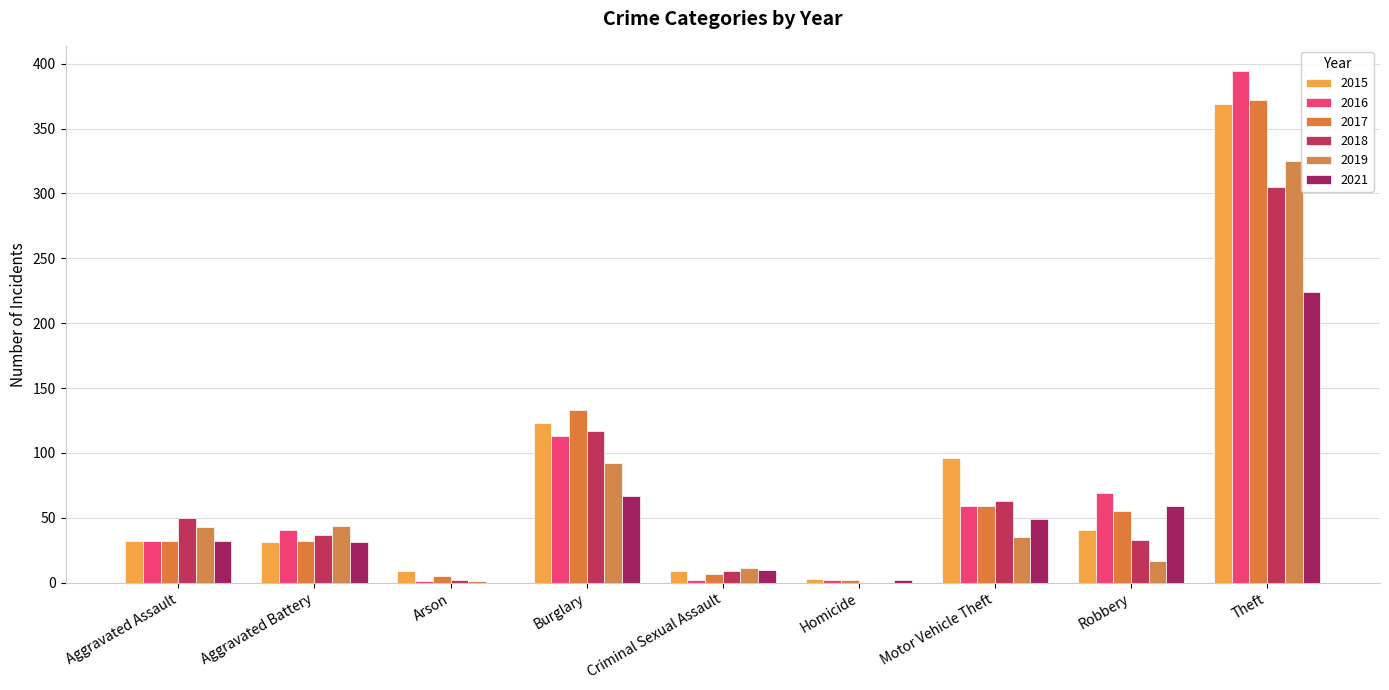

Count the number of data series in this chart.

6